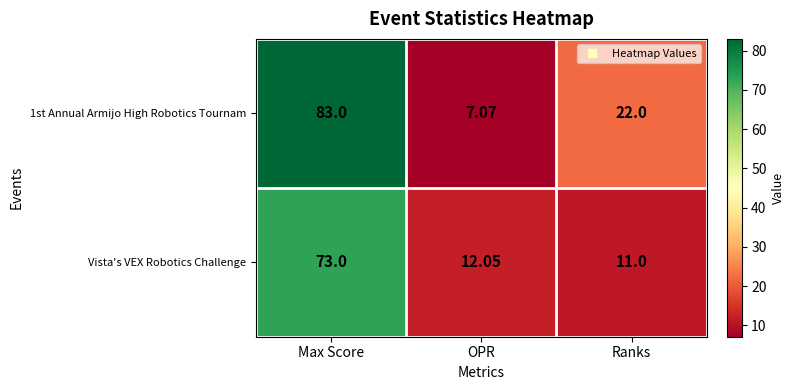

How many distinct data groups are displayed?

2